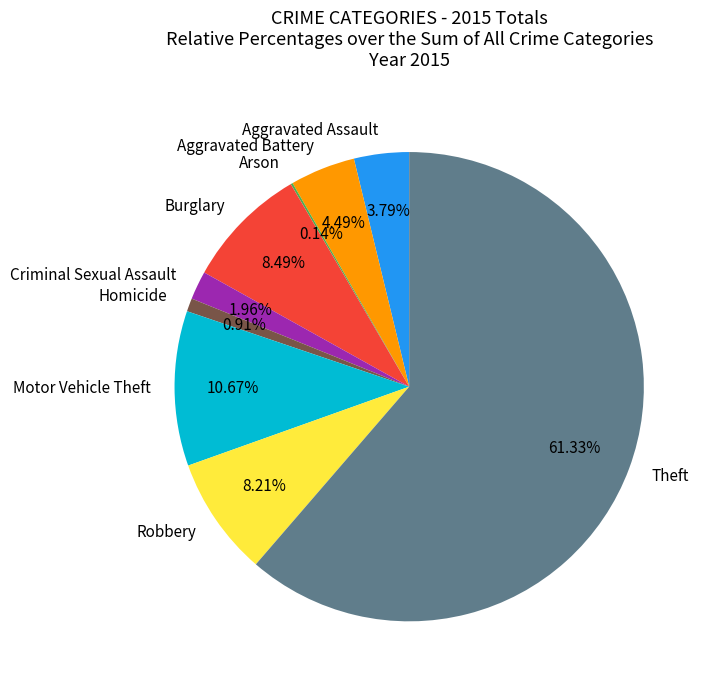

Combined, do Burglary and Aggravated Assault account for over 50%?

No